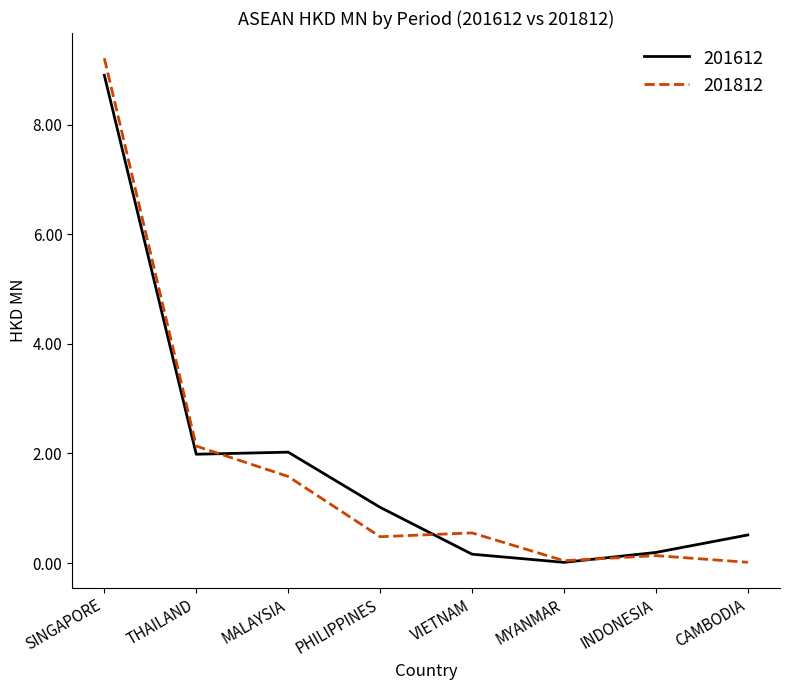

What value does the 201812 series have at PHILIPPINES?

0.5